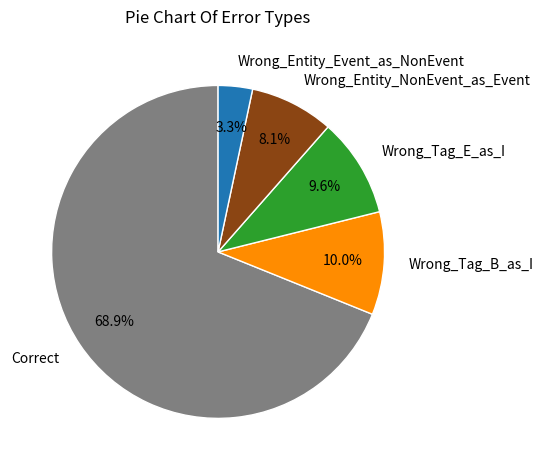

To the nearest percent, what is the average slice percentage?

20%